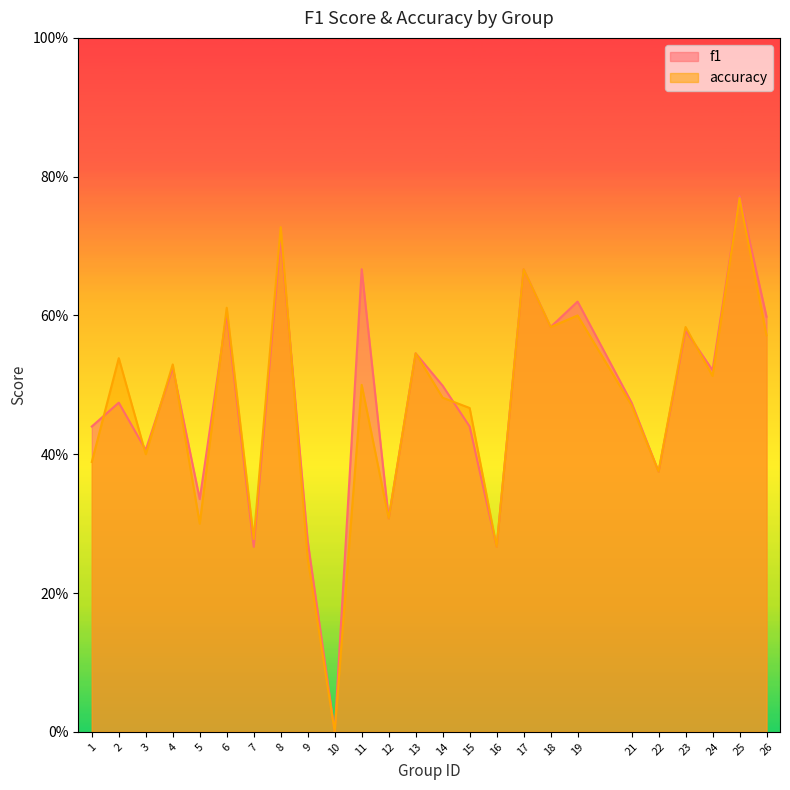

In accuracy, how many points are lower than both neighbors (excluding endpoints)?

9